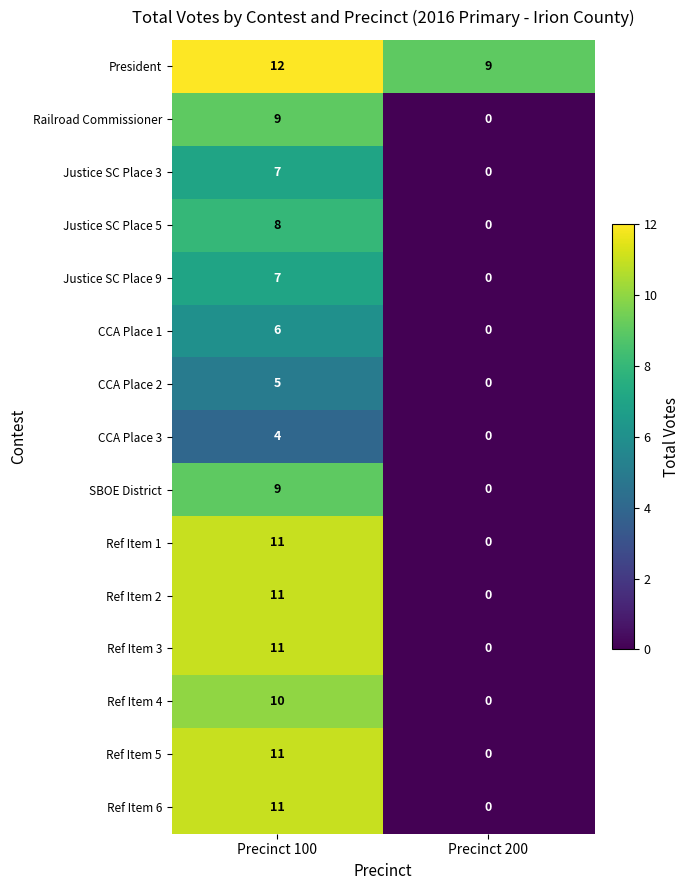

What is the sum of all Railroad Commissioner values?

9